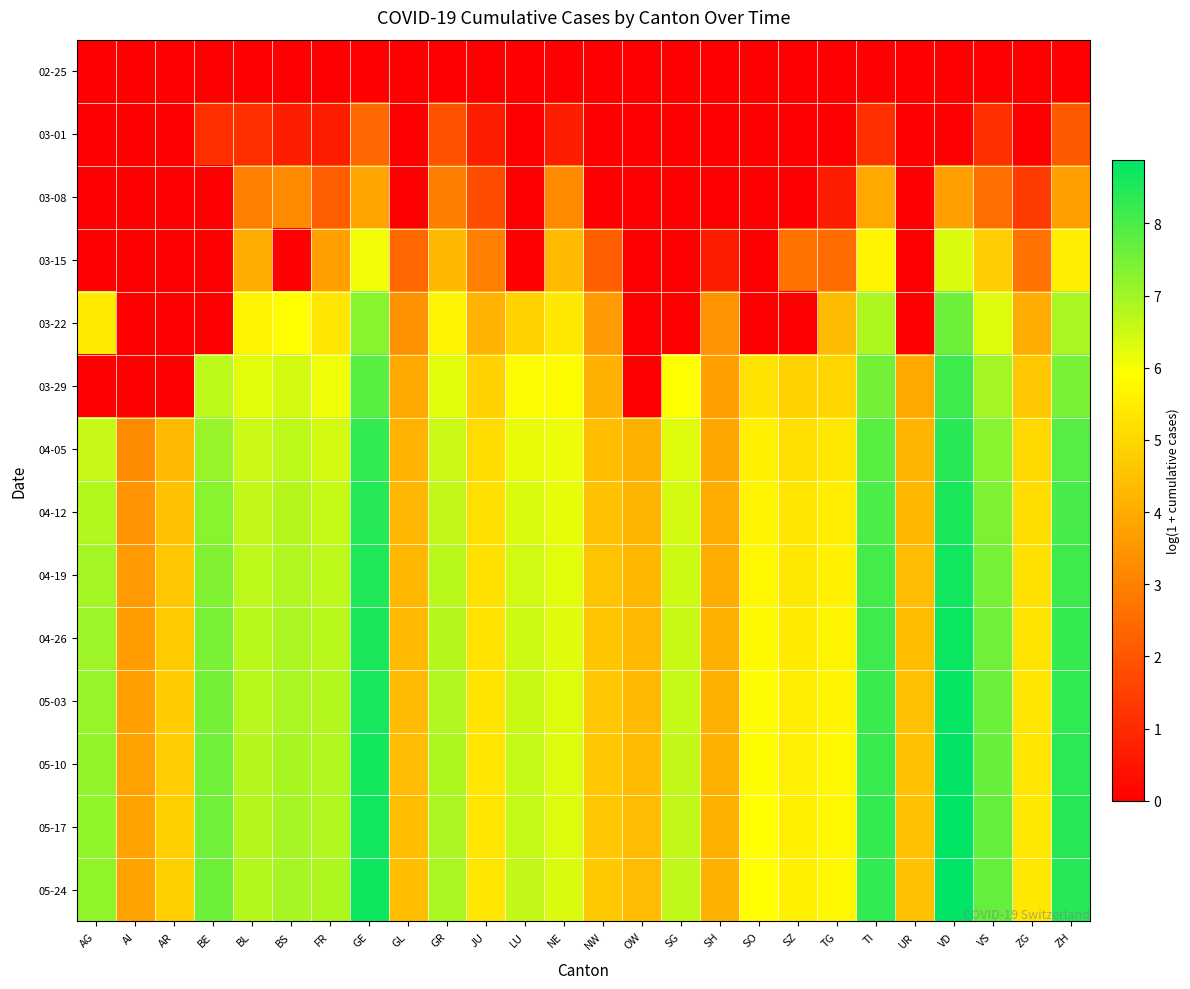

What is the total value across all series at SG?

58.1